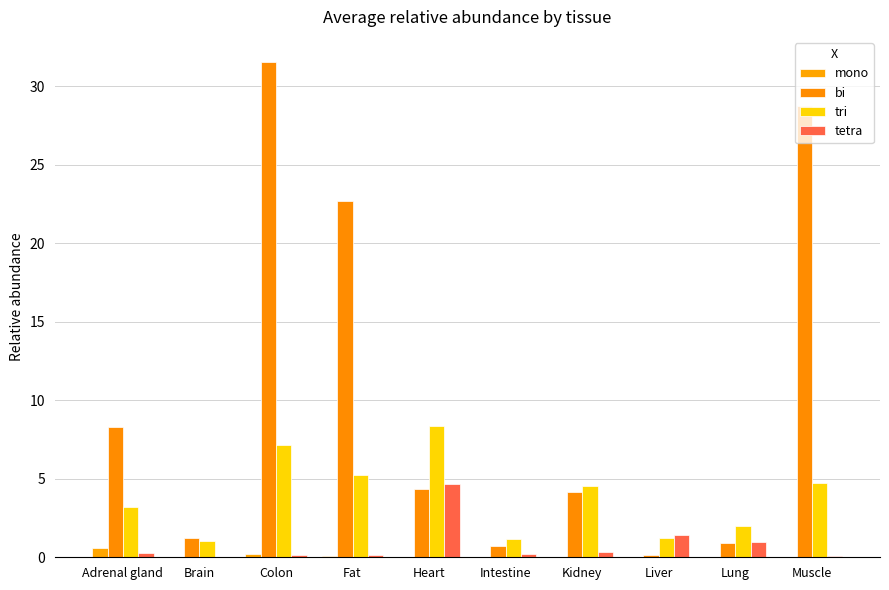

Are the bars horizontal?

No